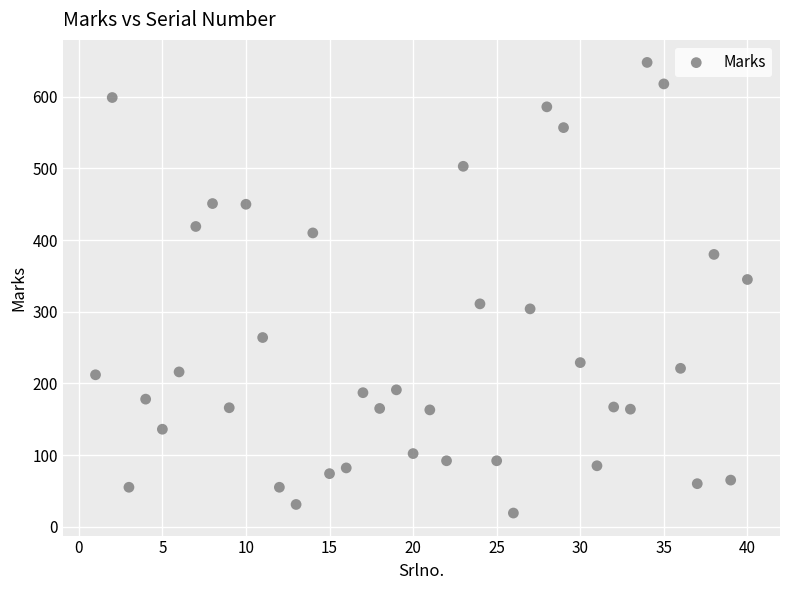

What is the range of X values (max minus min)?

39